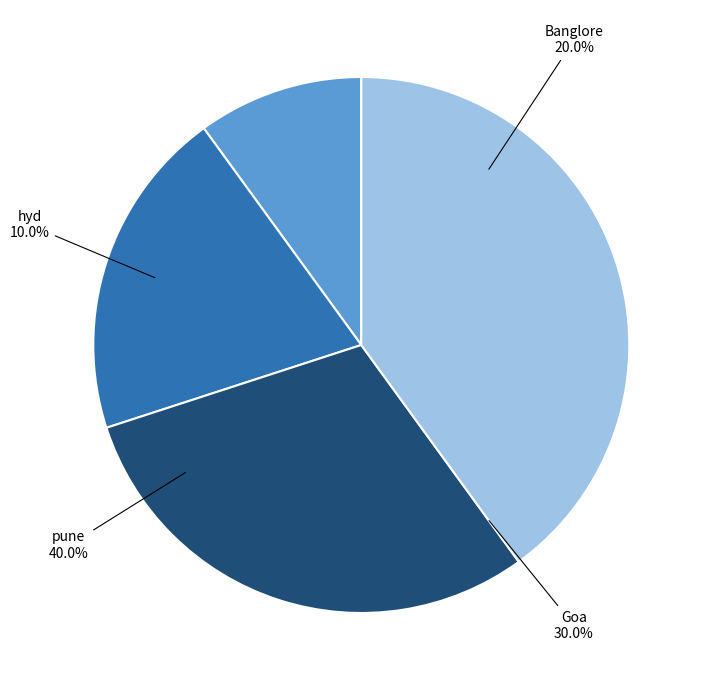

Is it true that Banglore is 20% of the pie?

True